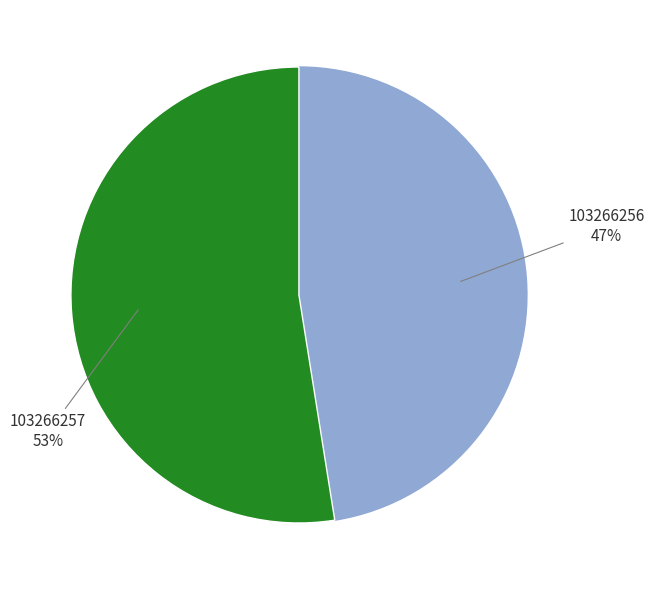

To the nearest percent, what is the average slice percentage?

50%